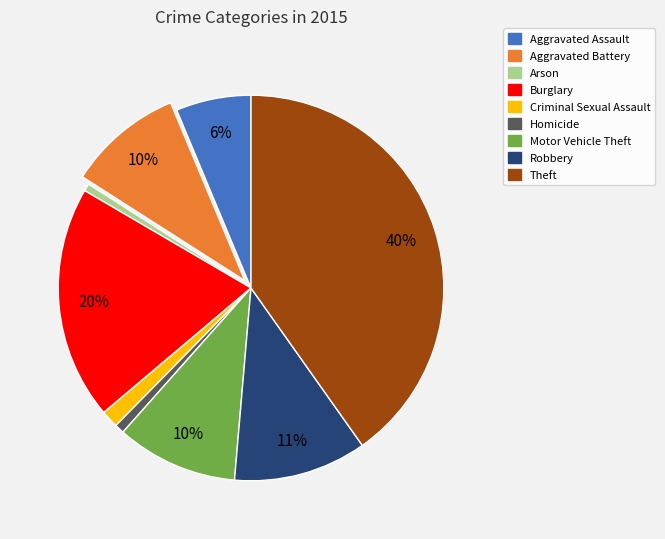

How many slices are in this pie chart?

9